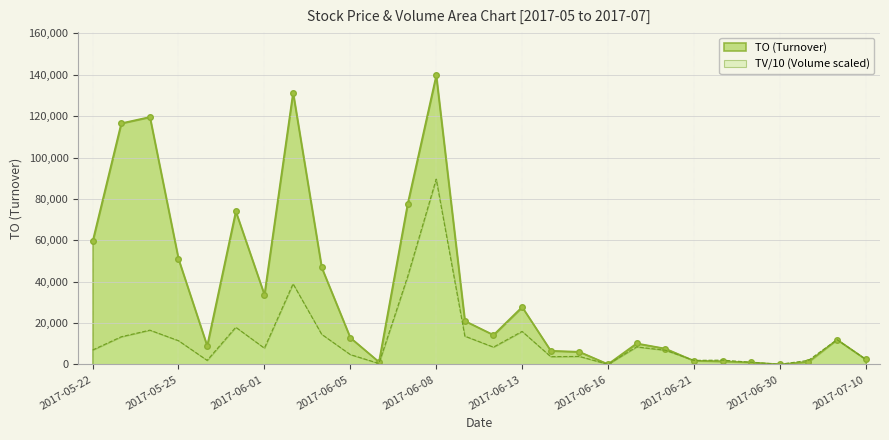

How many values in the TV series are below 7900?

14